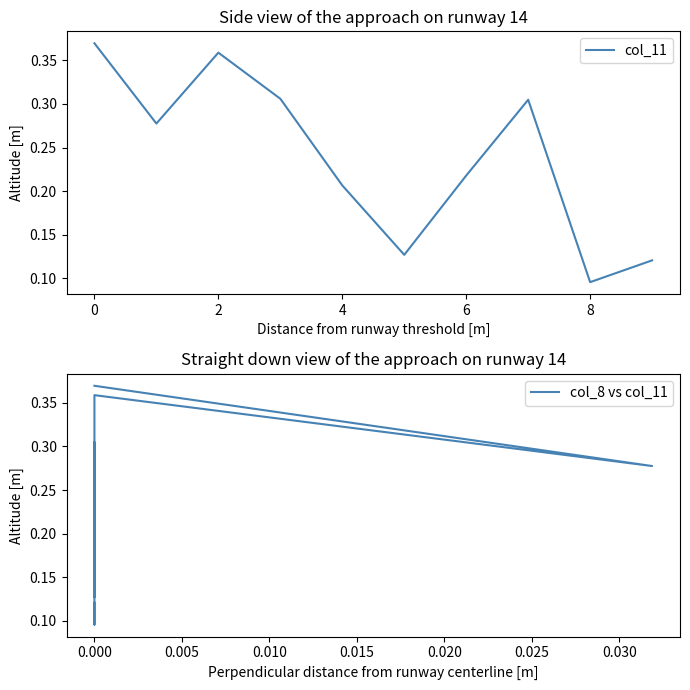

Is it true that col_11 equals 0.1 at 4?

False